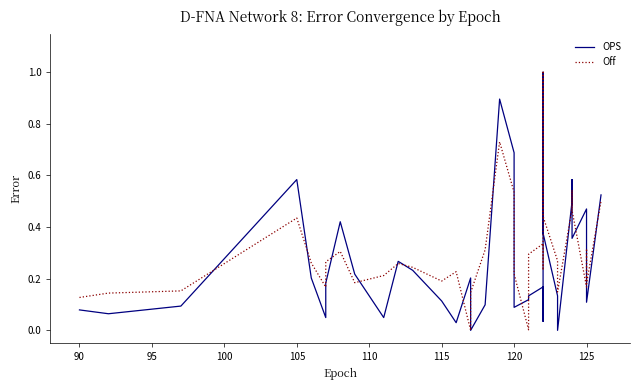

The value of OPS at 14 is 0.0. True or false?

False